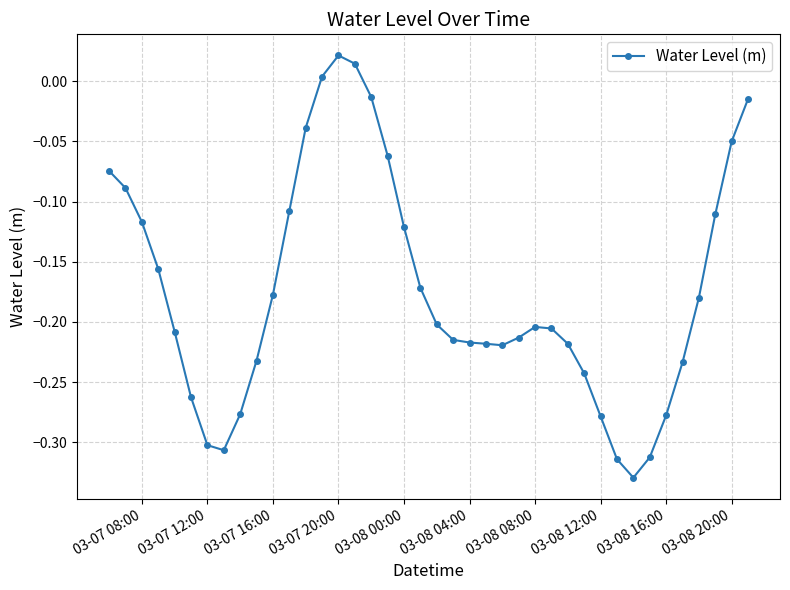

What is the difference between the maximum and minimum values?

0.4